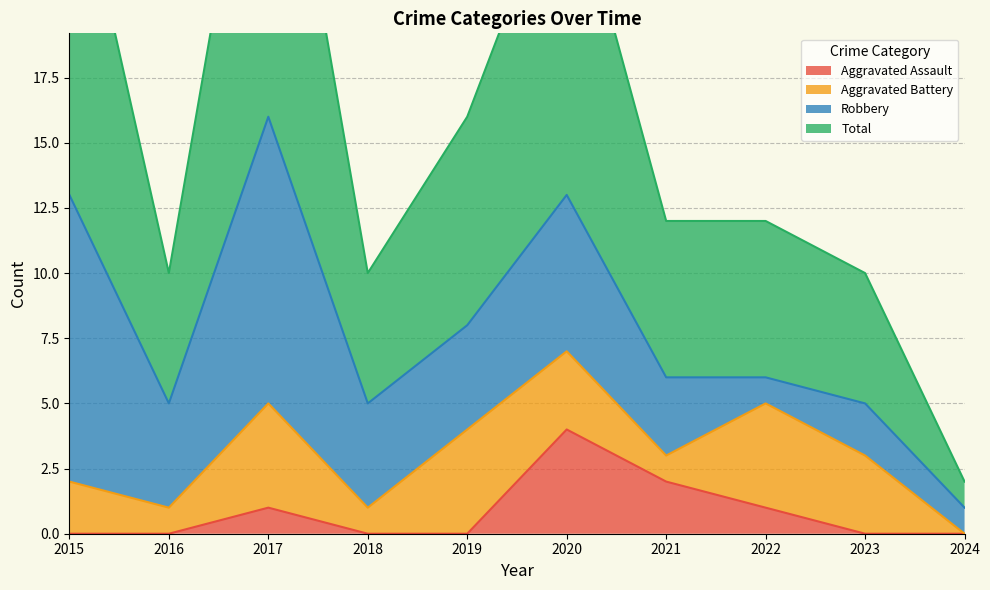

Which has a higher value, 2016 or 2017?

2017